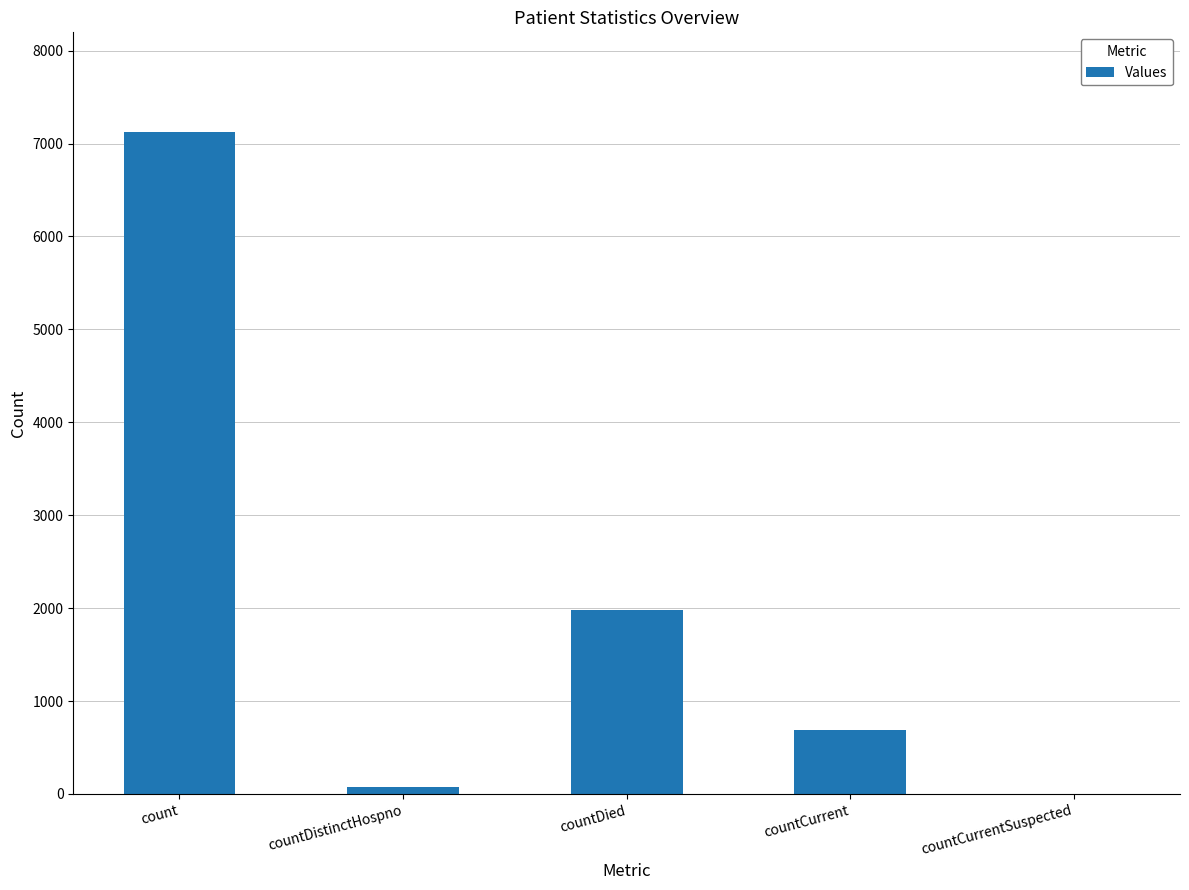

Between countDied and countCurrent, which is larger?

countDied